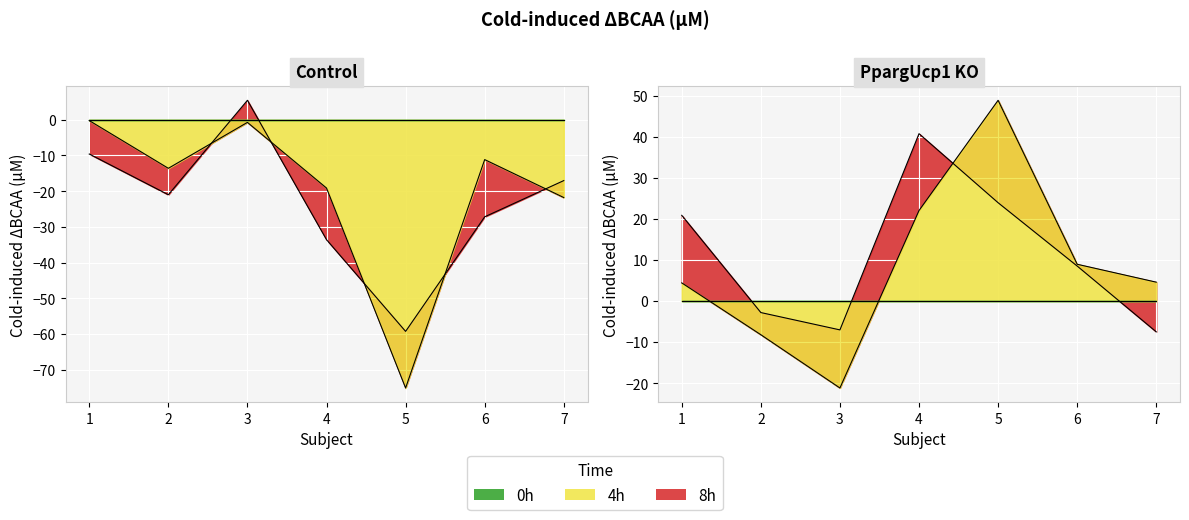

Reading right to left, what are all the values shown in this chart?

Control_4h: -21.8	-11.2	-75.2	-19.1	-0.7	-13.6	-0.2
Control_8h: -17.0	-27.2	-59.3	-33.6	5.5	-21.0	-9.6
KO_4h: 4.6	9.0	49.0	22.1	-21.2	-8.2	4.4
KO_8h: -7.5	8.5	24.0	40.8	-7.0	-2.8	20.9